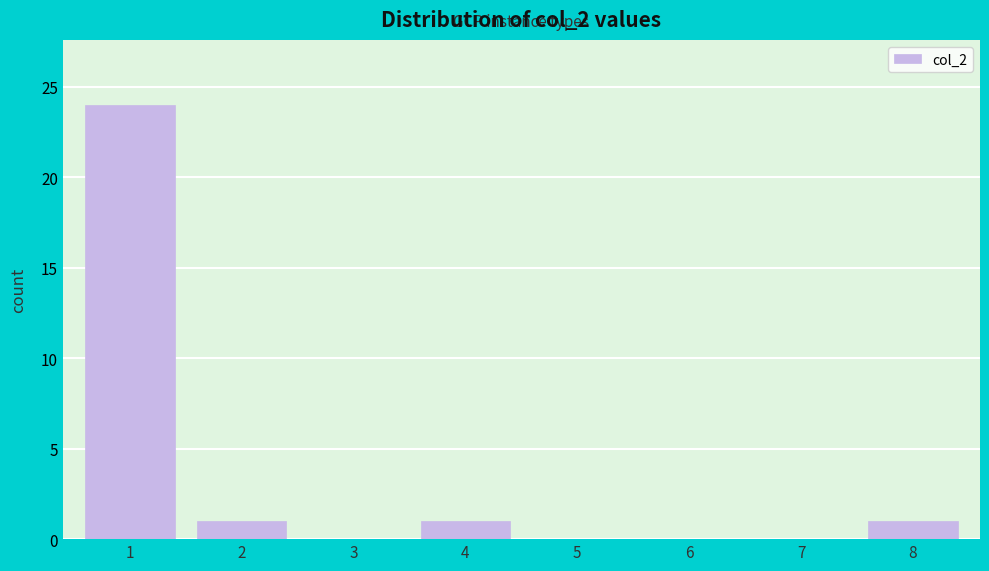

Reading right to left, extract all data points from this chart.

8=1	7=0	6=0	5=0	4=1	3=0	2=1	1=24